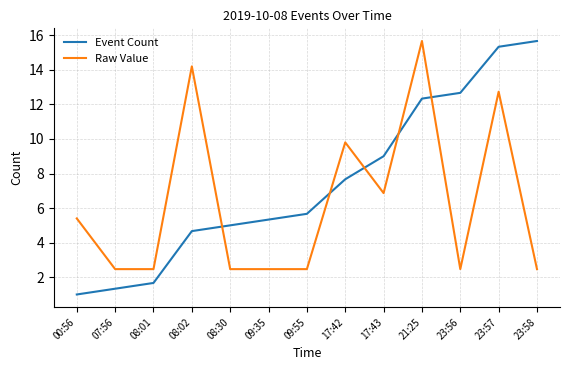

List the series in order of their overall mean, highest first.

Event Count, Raw Value